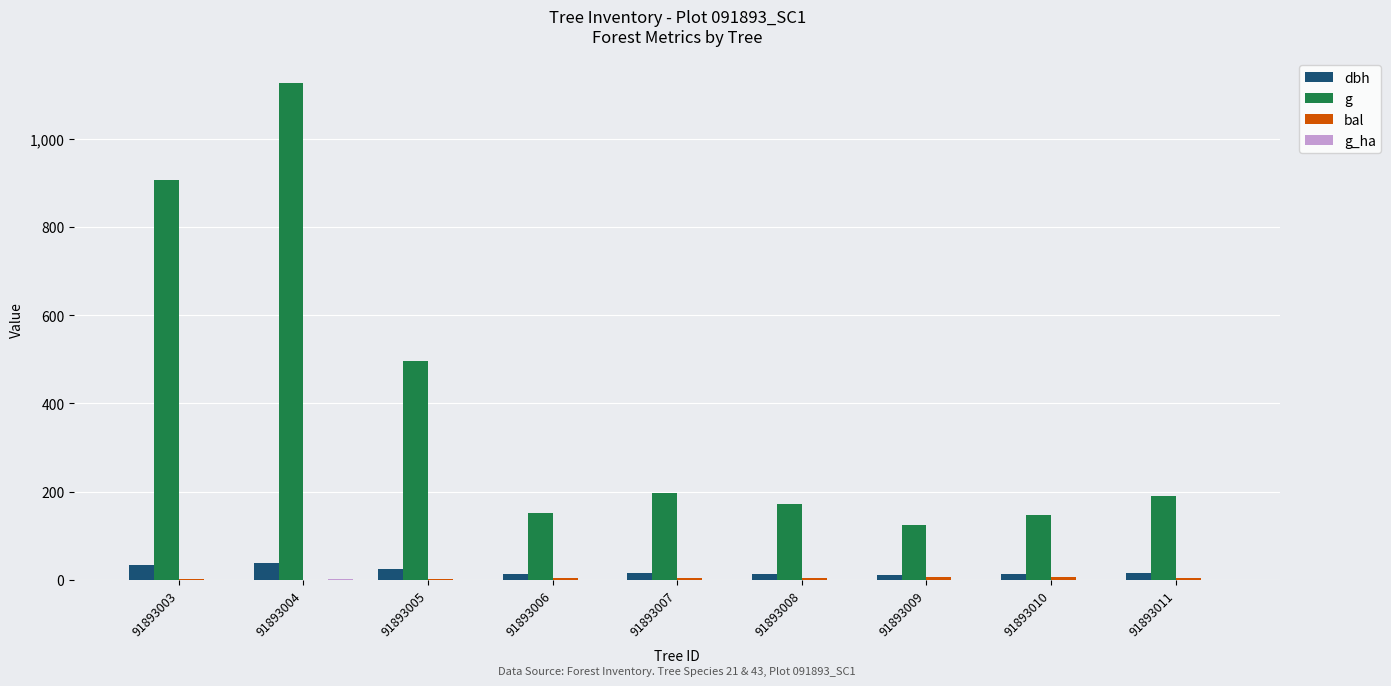

Which series changed the most between 91893004 and 91893009?

g